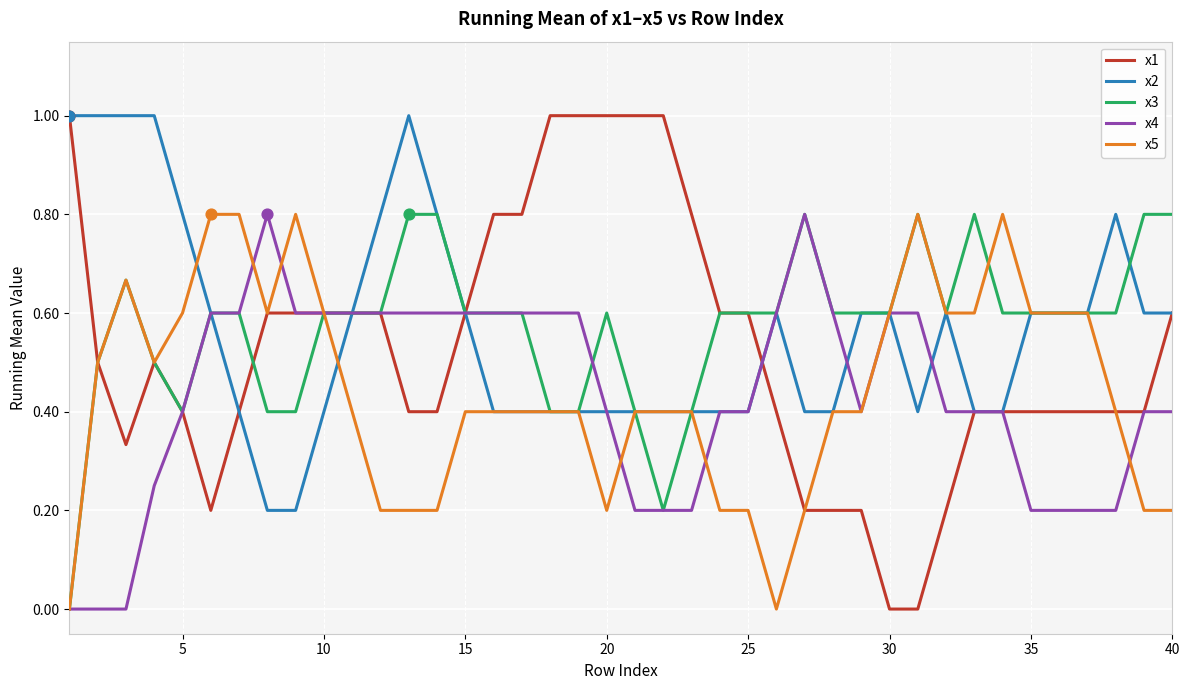

What is the maximum value for x1?

1.0